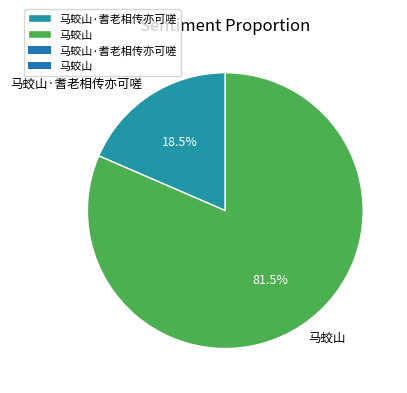

To the nearest percent, what is the average slice percentage?

50%